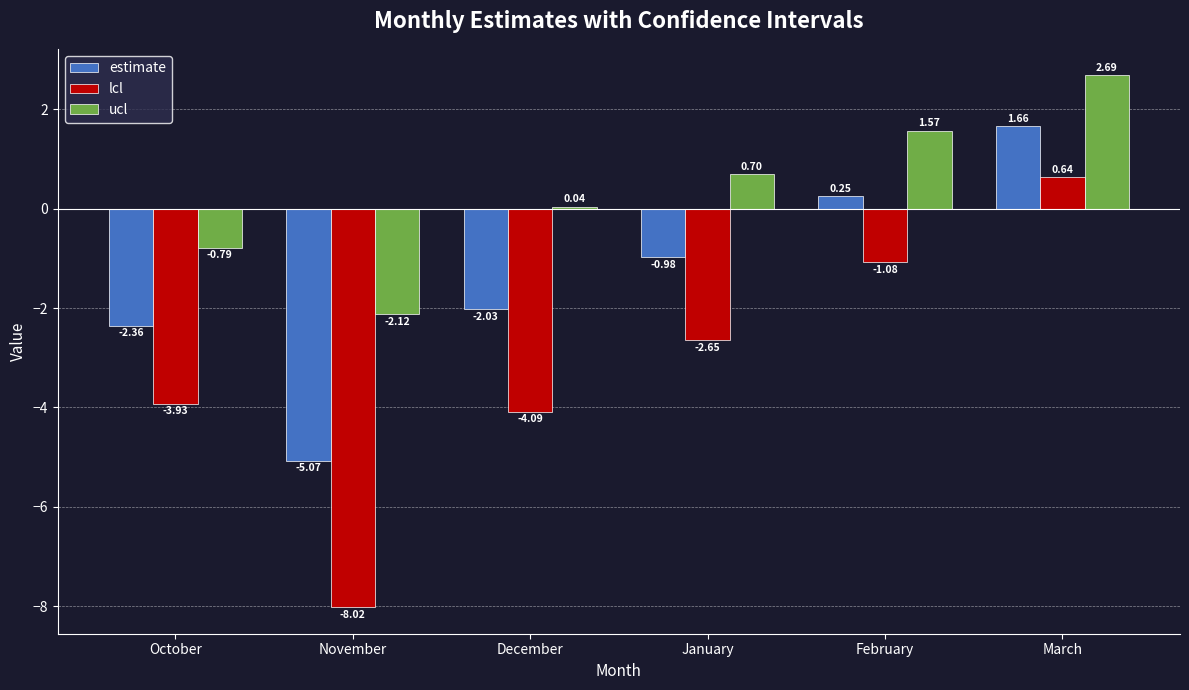

Rank the series at October from highest to lowest value.

ucl, estimate, lcl